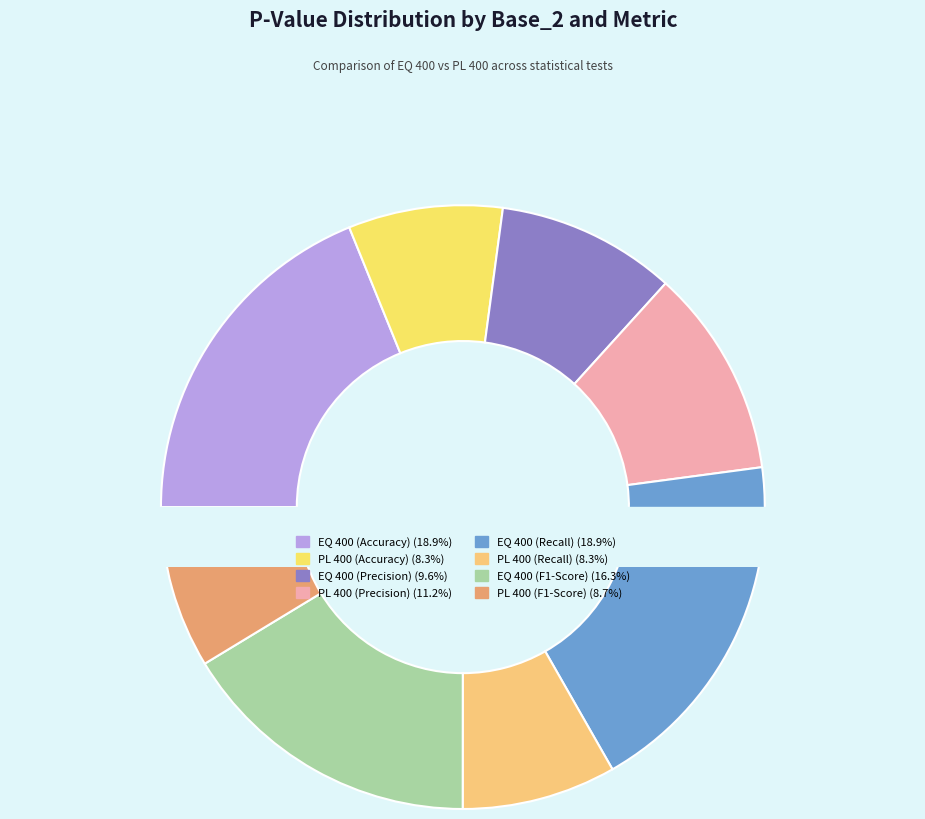

Do PL 400 (F1-Score) and PL 400 (Precision) together represent more than half of the pie?

No